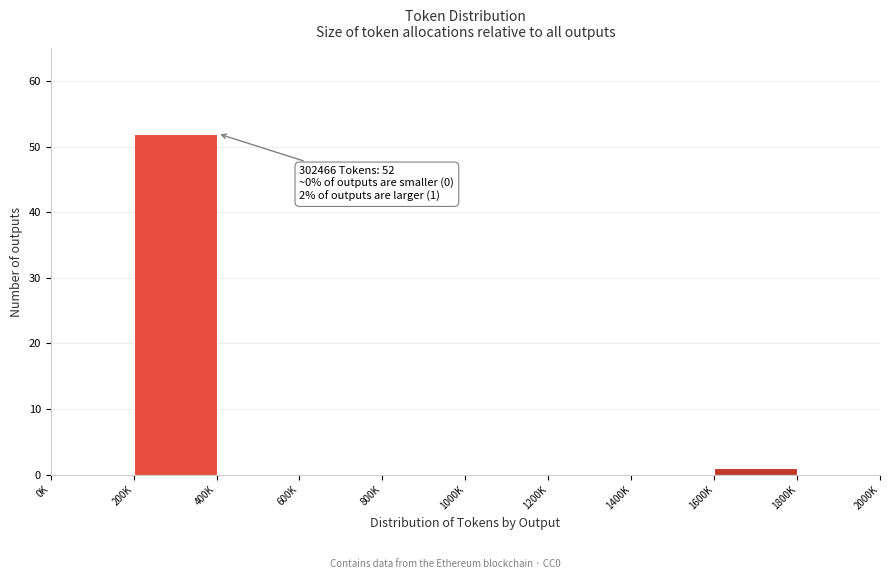

Reading right to left, what are all the values shown in this chart?

1800K=0	1600K=1	1400K=0	1200K=0	1000K=0	800K=0	600K=0	400K=0	200K=52	0K=0